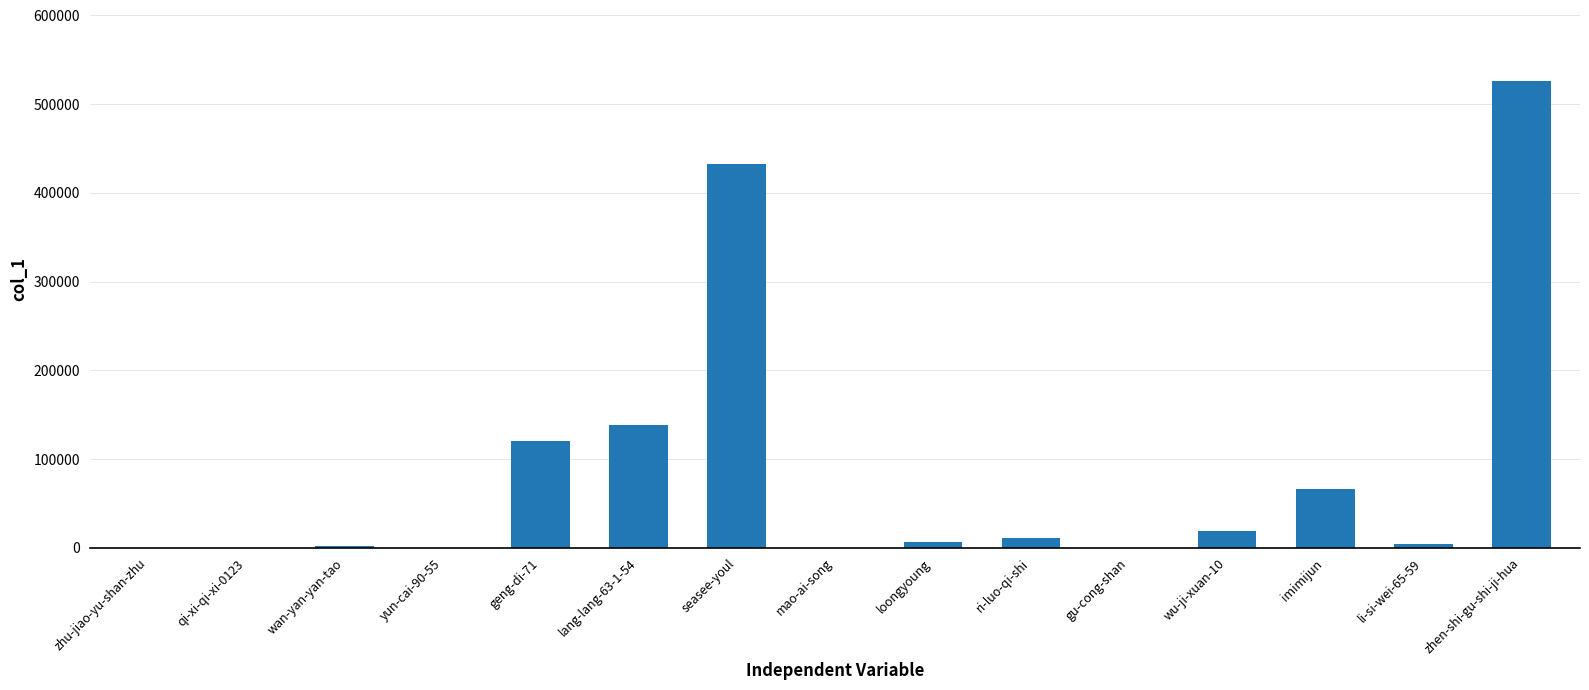

True or false: the data shows 765218 at seasee-youl.

False